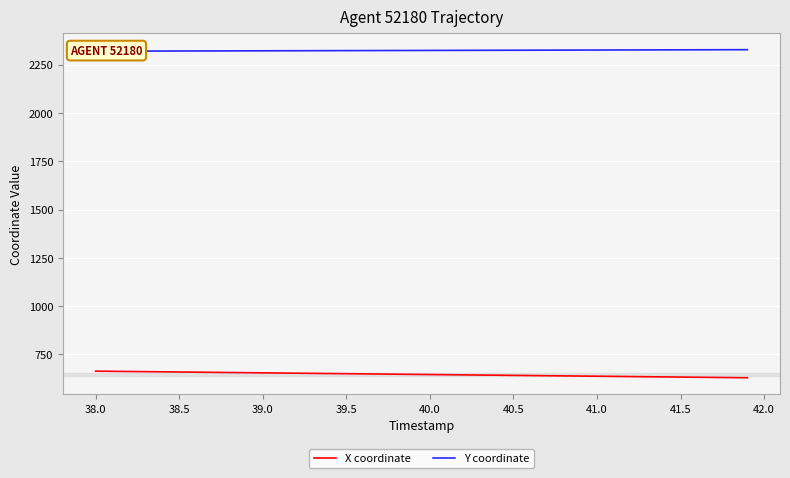

What is the minimum value for X coordinate?

629.6